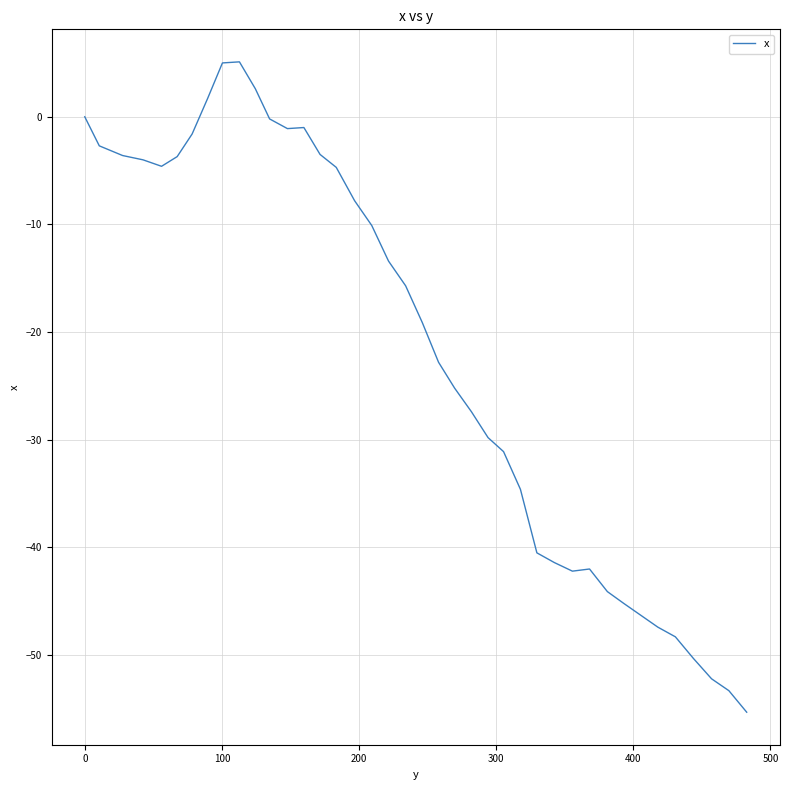

What is the difference between the maximum and minimum values?

60.4